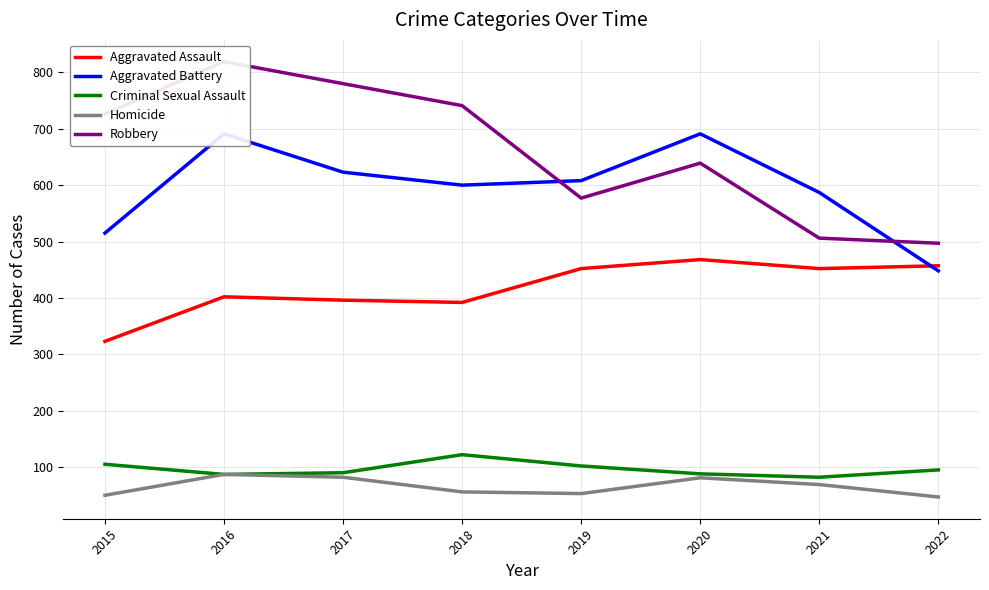

Is this an area chart (filled region under the line)?

No